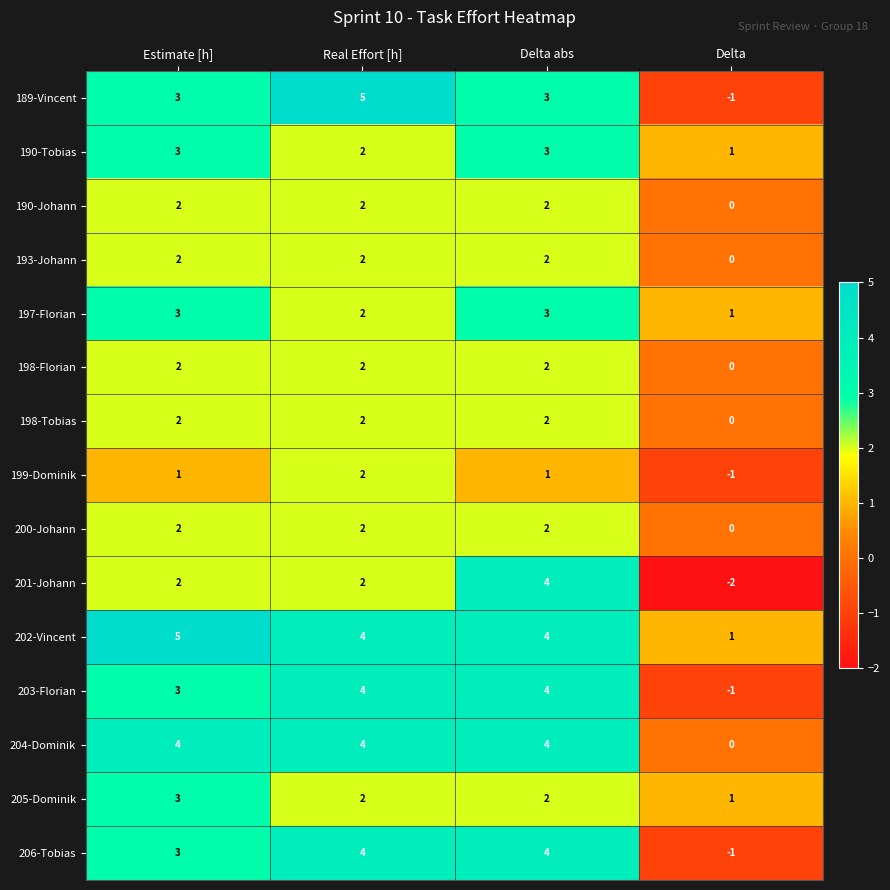

The 203-Florian series shows 0 at Delta. True or false?

False